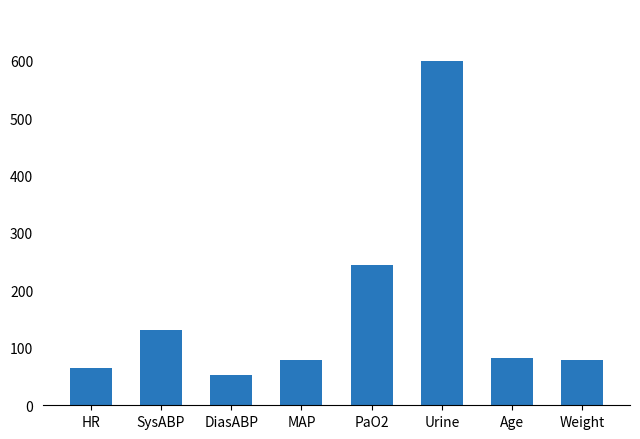

What value does the data have at Age?

83.0